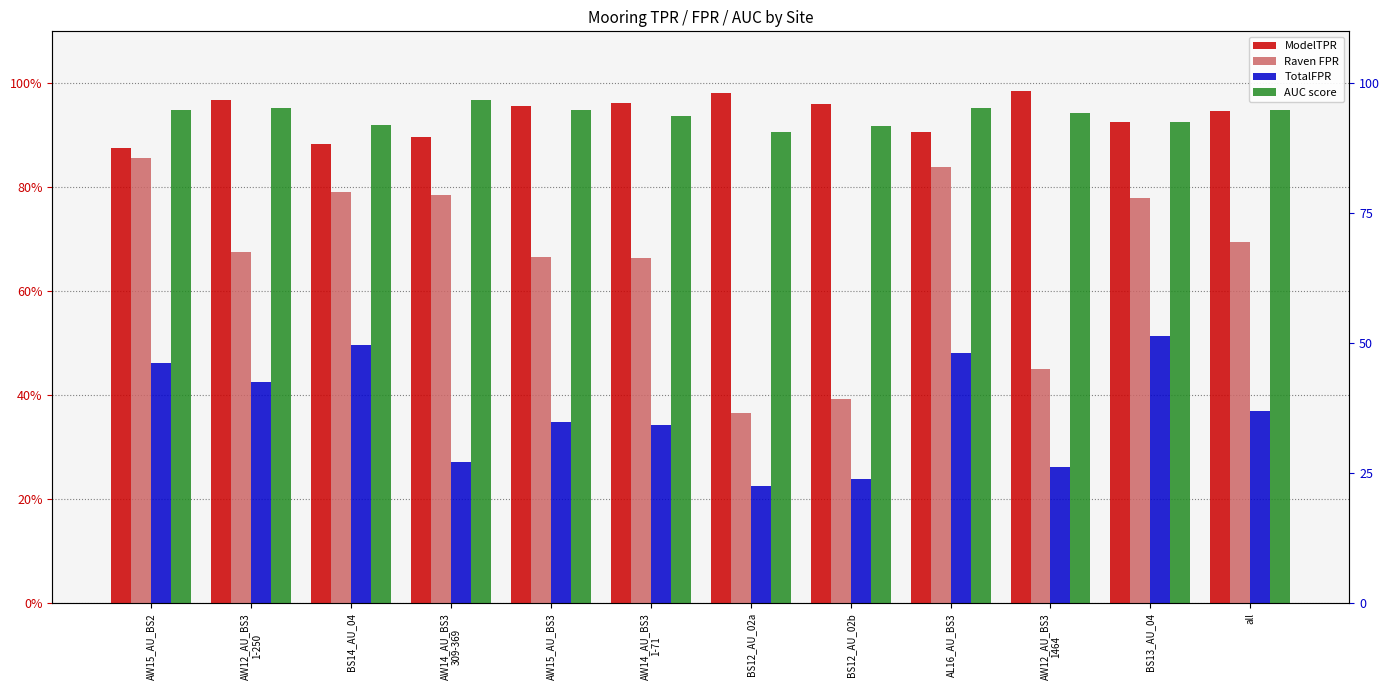

At which category is the sum across all series the highest?

AL16_AU_BS3